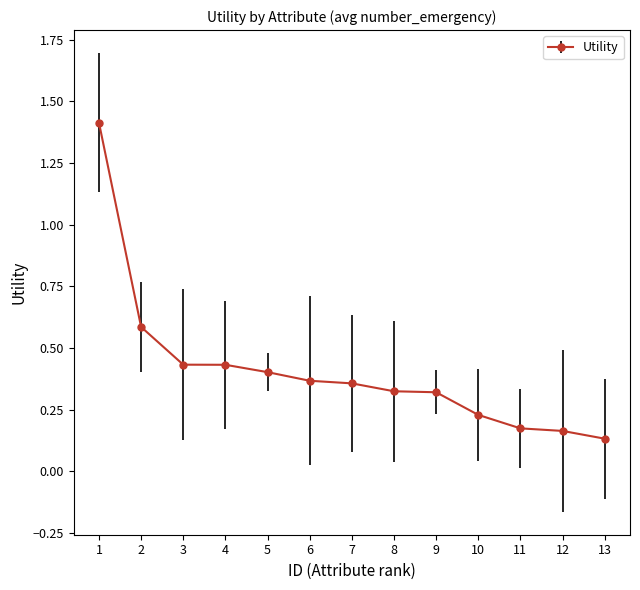

Is it true that the value at 8 is 0.2?

False